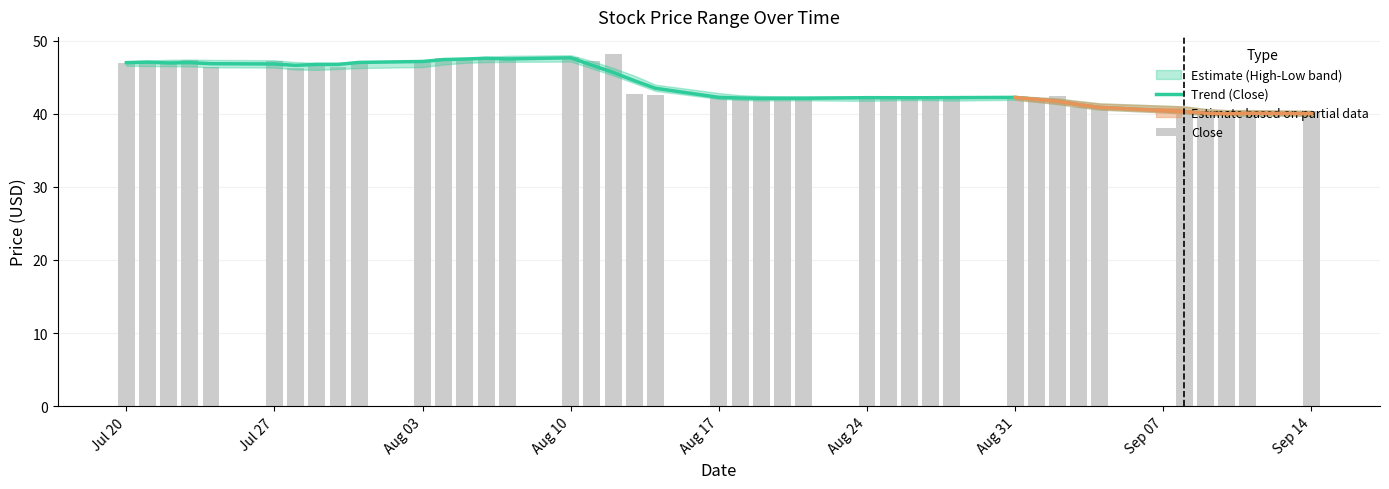

Reading right to left, what are all the values shown in this chart?

Trend (Close): 40.0	40.1	40.0	40.1	40.3	40.9	41.2	41.7	42.0	42.2	42.2	42.2	42.2	42.2	42.2	42.1	42.1	42.1	42.1	42.2	43.5	44.5	45.6	46.6	47.6	47.5	47.6	47.5	47.4	47.1	47.0	46.7	46.7	46.6	46.8	46.8	47.0	46.9	47.1	47.0
Close: 40.4	39.9	39.6	40.1	40.0	40.8	41.0	42.4	42.0	42.2	42.2	42.3	42.2	42.0	42.2	42.2	42.3	41.9	42.0	42.1	42.5	42.7	48.1	47.2	47.7	47.4	47.8	47.3	47.7	47.2	47.1	46.4	46.7	46.3	47.2	46.4	47.4	46.9	47.0	47.0